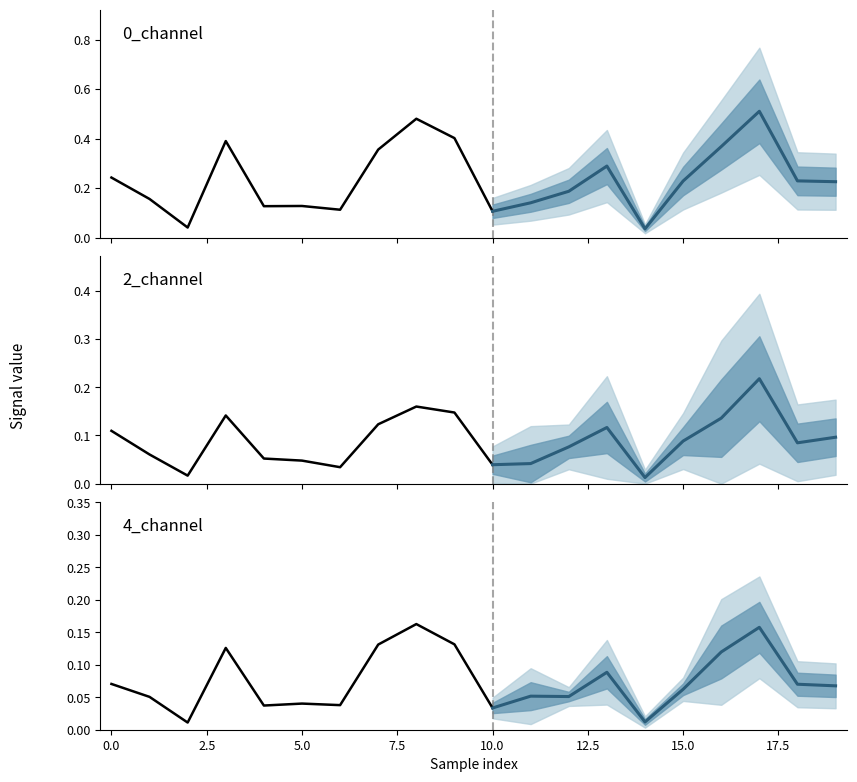

Does the chart display data point markers on the line(s)?

No